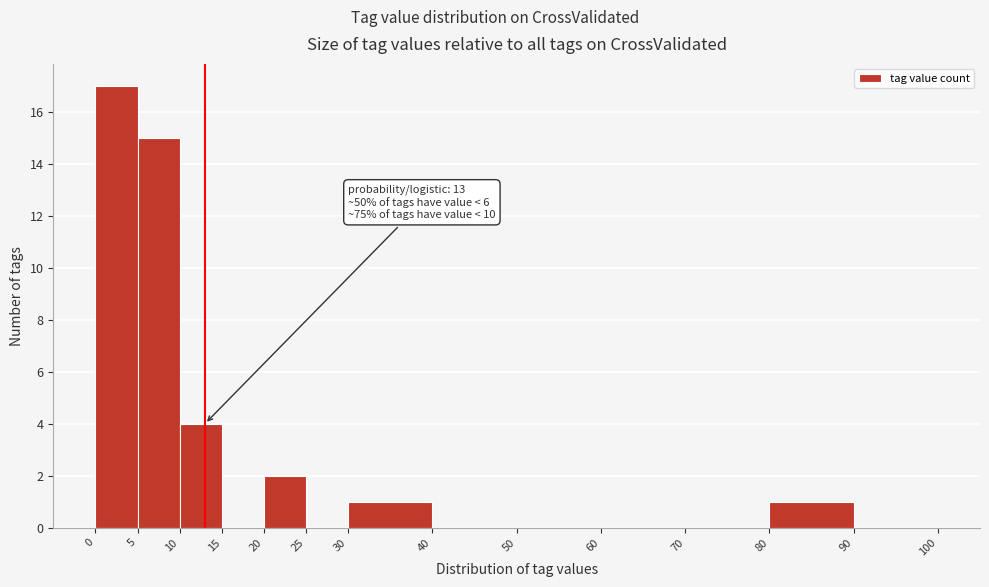

Over which range of the x-axis is the bar tallest?

0 to 5